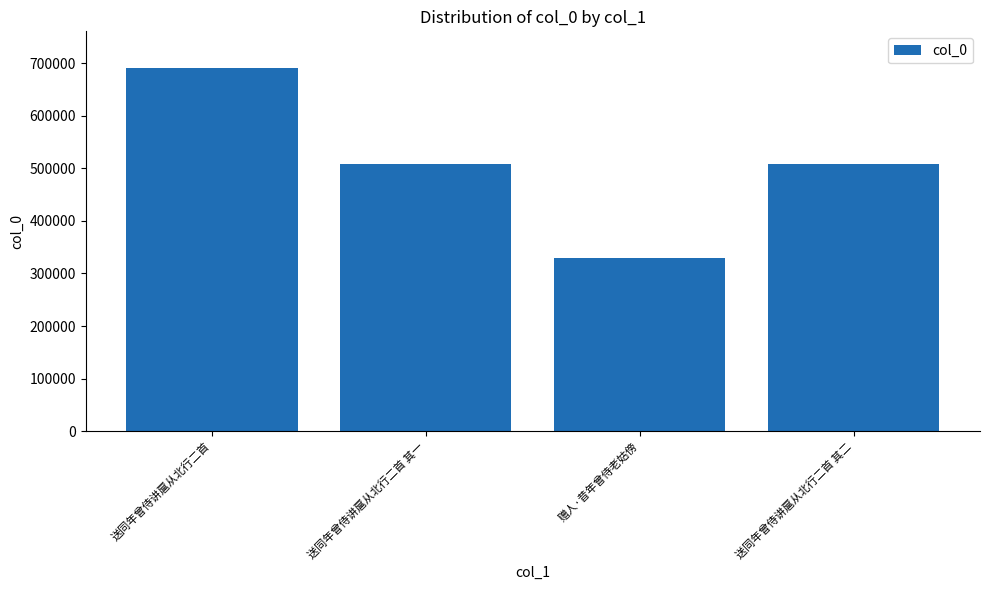

What is the maximum value shown in the chart?

691400